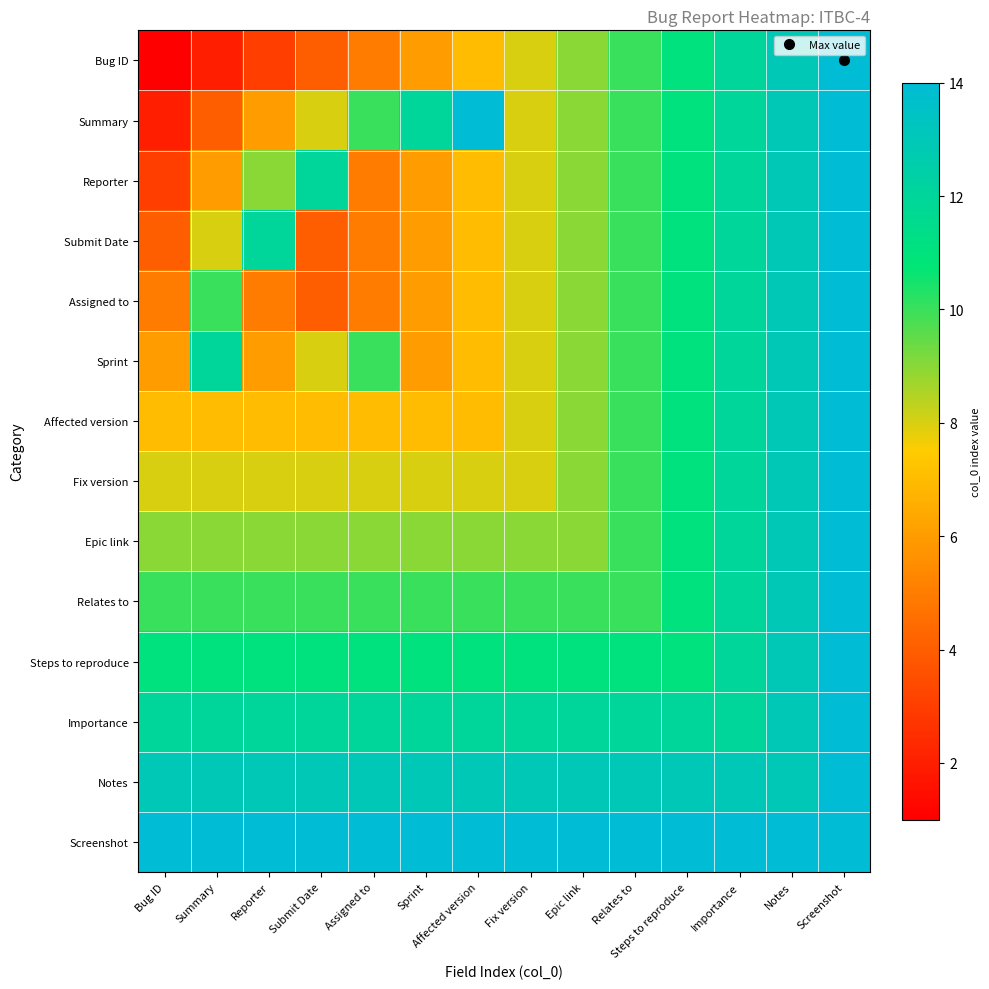

Reading right to left, what are all the values shown in this chart?

Bug ID: Screenshot=14	Notes=13	Importance=12	Steps to reproduce=11	Relates to=10	Epic link=9	Fix version=8	Affected version=7	Sprint=6	Assigned to=5	Submit Date=4	Reporter=3	Summary=2	Bug ID=1
Summary: Screenshot=14	Notes=13	Importance=12	Steps to reproduce=11	Relates to=10	Epic link=9	Fix version=8	Affected version=14	Sprint=12	Assigned to=10	Submit Date=8	Reporter=6	Summary=4	Bug ID=2
Reporter: Screenshot=14	Notes=13	Importance=12	Steps to reproduce=11	Relates to=10	Epic link=9	Fix version=8	Affected version=7	Sprint=6	Assigned to=5	Submit Date=12	Reporter=9	Summary=6	Bug ID=3
Submit Date: Screenshot=14	Notes=13	Importance=12	Steps to reproduce=11	Relates to=10	Epic link=9	Fix version=8	Affected version=7	Sprint=6	Assigned to=5	Submit Date=4	Reporter=12	Summary=8	Bug ID=4
Assigned to: Screenshot=14	Notes=13	Importance=12	Steps to reproduce=11	Relates to=10	Epic link=9	Fix version=8	Affected version=7	Sprint=6	Assigned to=5	Submit Date=4	Reporter=5	Summary=10	Bug ID=5
Sprint: Screenshot=14	Notes=13	Importance=12	Steps to reproduce=11	Relates to=10	Epic link=9	Fix version=8	Affected version=7	Sprint=6	Assigned to=10	Submit Date=8	Reporter=6	Summary=12	Bug ID=6
Affected version: Screenshot=14	Notes=13	Importance=12	Steps to reproduce=11	Relates to=10	Epic link=9	Fix version=8	Affected version=7	Sprint=7	Assigned to=7	Submit Date=7	Reporter=7	Summary=7	Bug ID=7
Fix version: Screenshot=14	Notes=13	Importance=12	Steps to reproduce=11	Relates to=10	Epic link=9	Fix version=8	Affected version=8	Sprint=8	Assigned to=8	Submit Date=8	Reporter=8	Summary=8	Bug ID=8
Epic link: Screenshot=14	Notes=13	Importance=12	Steps to reproduce=11	Relates to=10	Epic link=9	Fix version=9	Affected version=9	Sprint=9	Assigned to=9	Submit Date=9	Reporter=9	Summary=9	Bug ID=9
Relates to: Screenshot=14	Notes=13	Importance=12	Steps to reproduce=11	Relates to=10	Epic link=10	Fix version=10	Affected version=10	Sprint=10	Assigned to=10	Submit Date=10	Reporter=10	Summary=10	Bug ID=10
Steps to reproduce: Screenshot=14	Notes=13	Importance=12	Steps to reproduce=11	Relates to=11	Epic link=11	Fix version=11	Affected version=11	Sprint=11	Assigned to=11	Submit Date=11	Reporter=11	Summary=11	Bug ID=11
Importance: Screenshot=14	Notes=13	Importance=12	Steps to reproduce=12	Relates to=12	Epic link=12	Fix version=12	Affected version=12	Sprint=12	Assigned to=12	Submit Date=12	Reporter=12	Summary=12	Bug ID=12
Notes: Screenshot=14	Notes=13	Importance=13	Steps to reproduce=13	Relates to=13	Epic link=13	Fix version=13	Affected version=13	Sprint=13	Assigned to=13	Submit Date=13	Reporter=13	Summary=13	Bug ID=13
Screenshot: Screenshot=14	Notes=14	Importance=14	Steps to reproduce=14	Relates to=14	Epic link=14	Fix version=14	Affected version=14	Sprint=14	Assigned to=14	Submit Date=14	Reporter=14	Summary=14	Bug ID=14